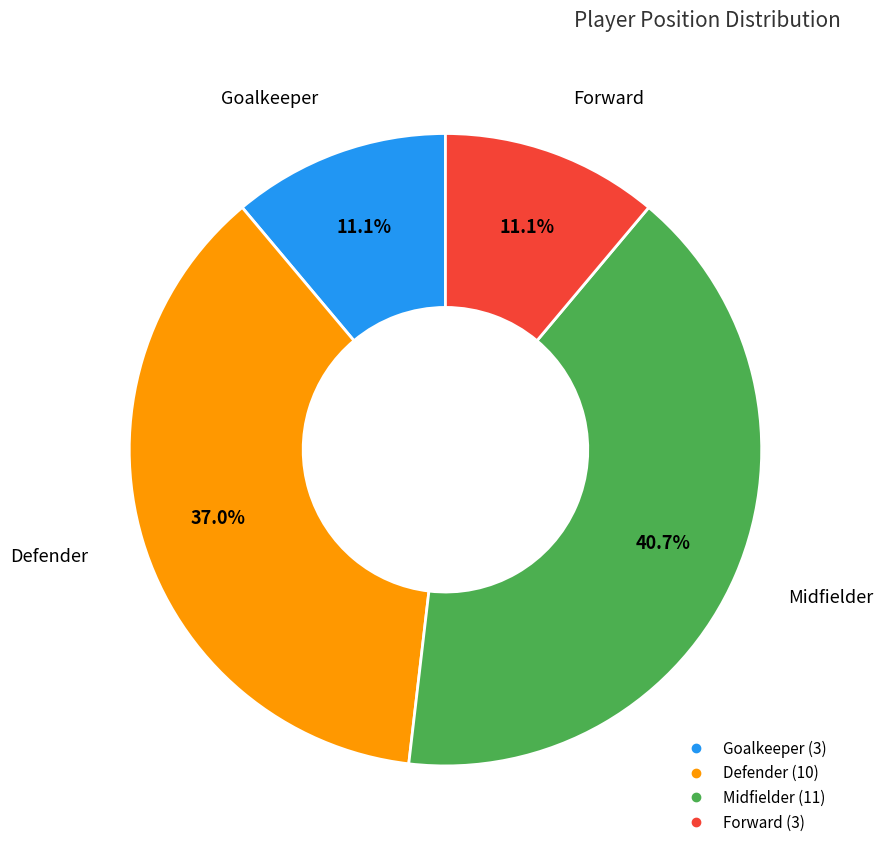

How many segments does this pie chart have?

4